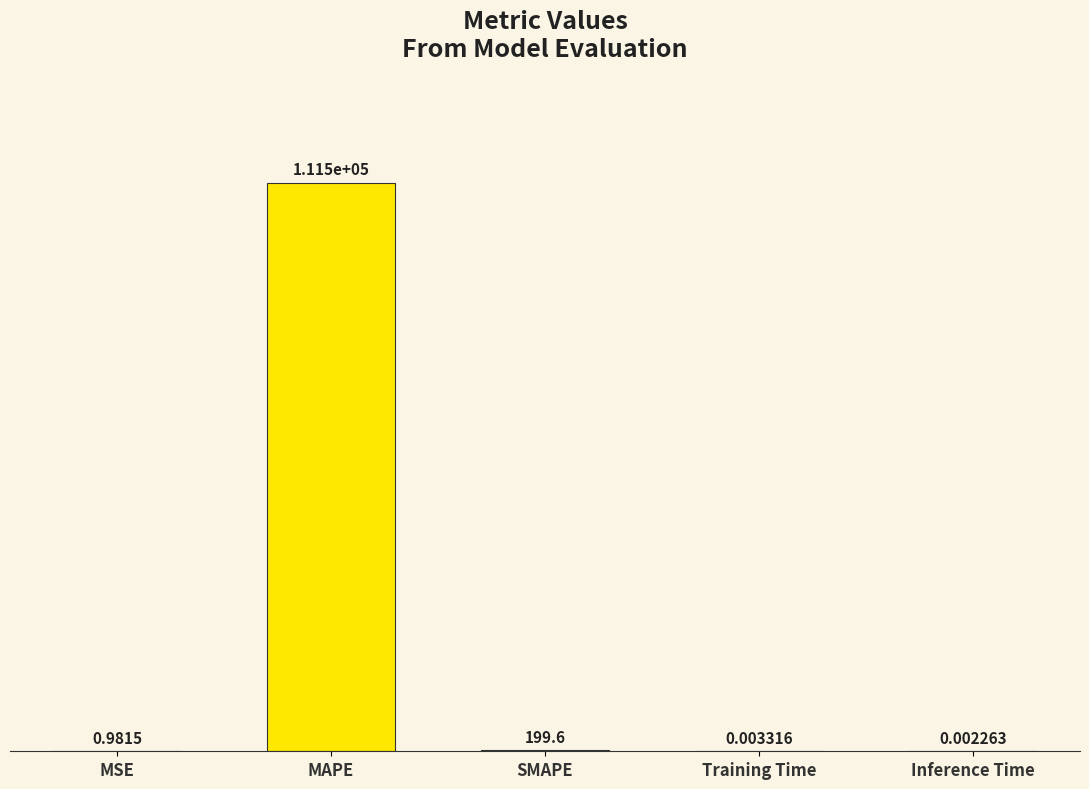

The value at MAPE is 111472.5. True or false?

True